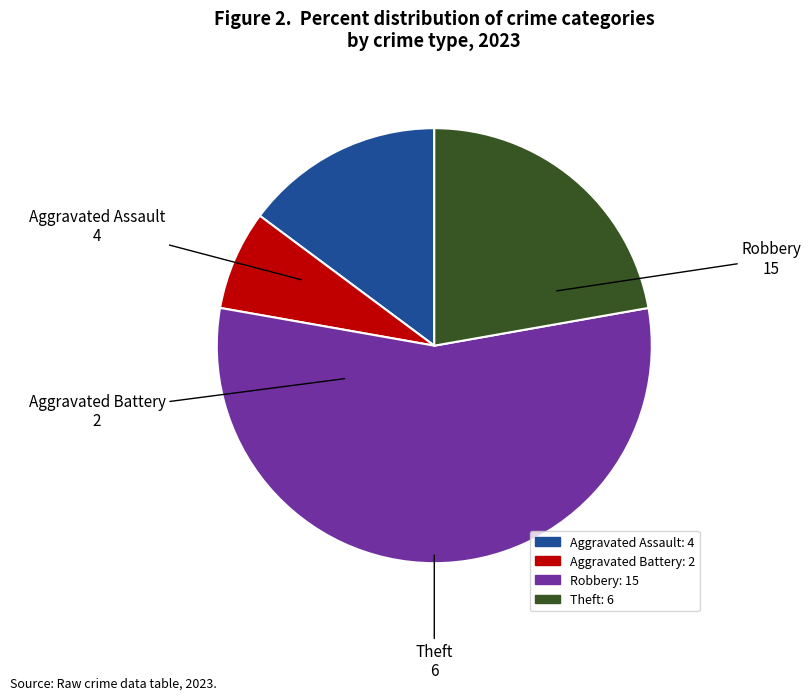

Which category has the smallest portion of the pie?

Aggravated Battery